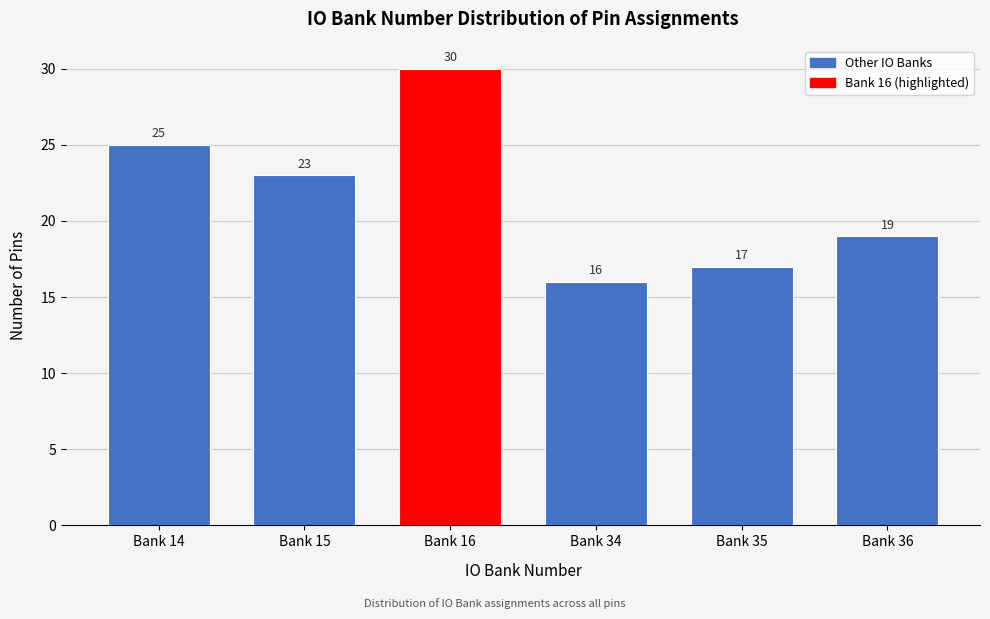

Reading right to left, what are all the values shown in this chart?

19	17	16	30	23	25